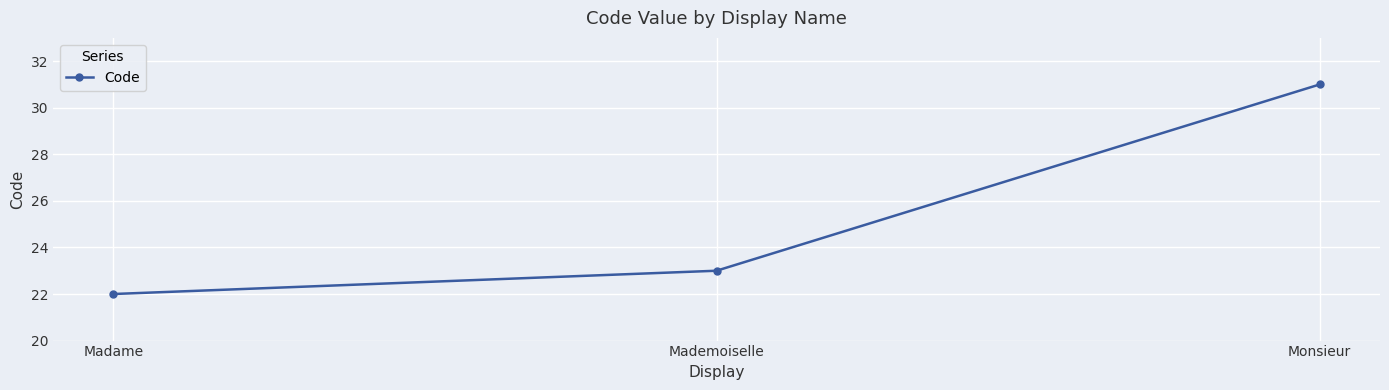

What is the sum of all values?

76